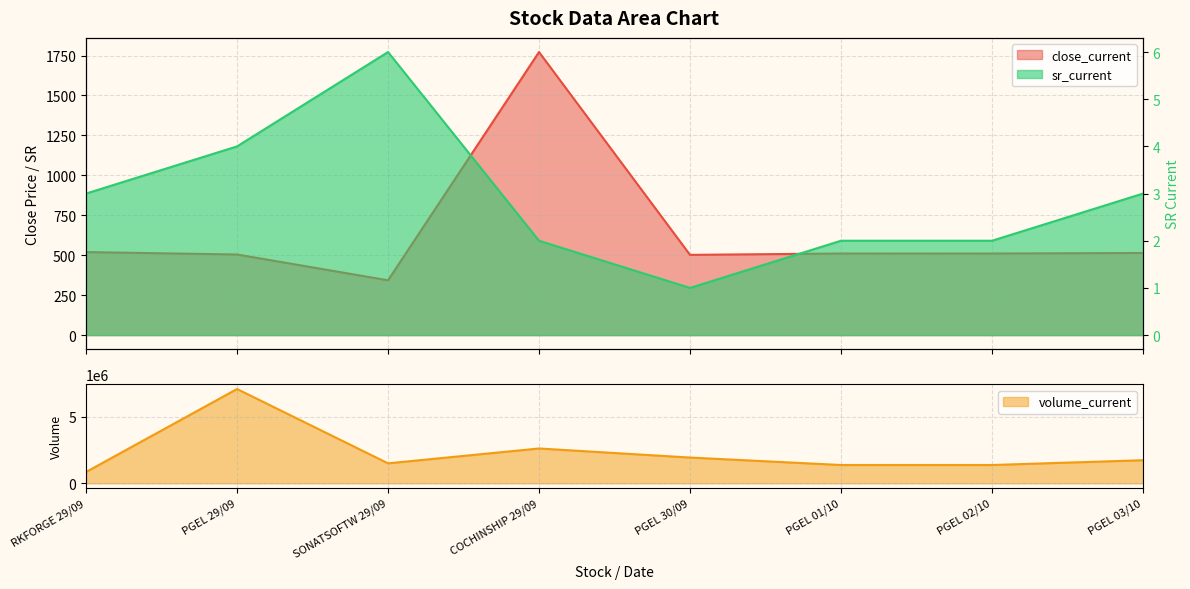

Is it true that sr_current equals 2.0 at PGEL 01/10?

True